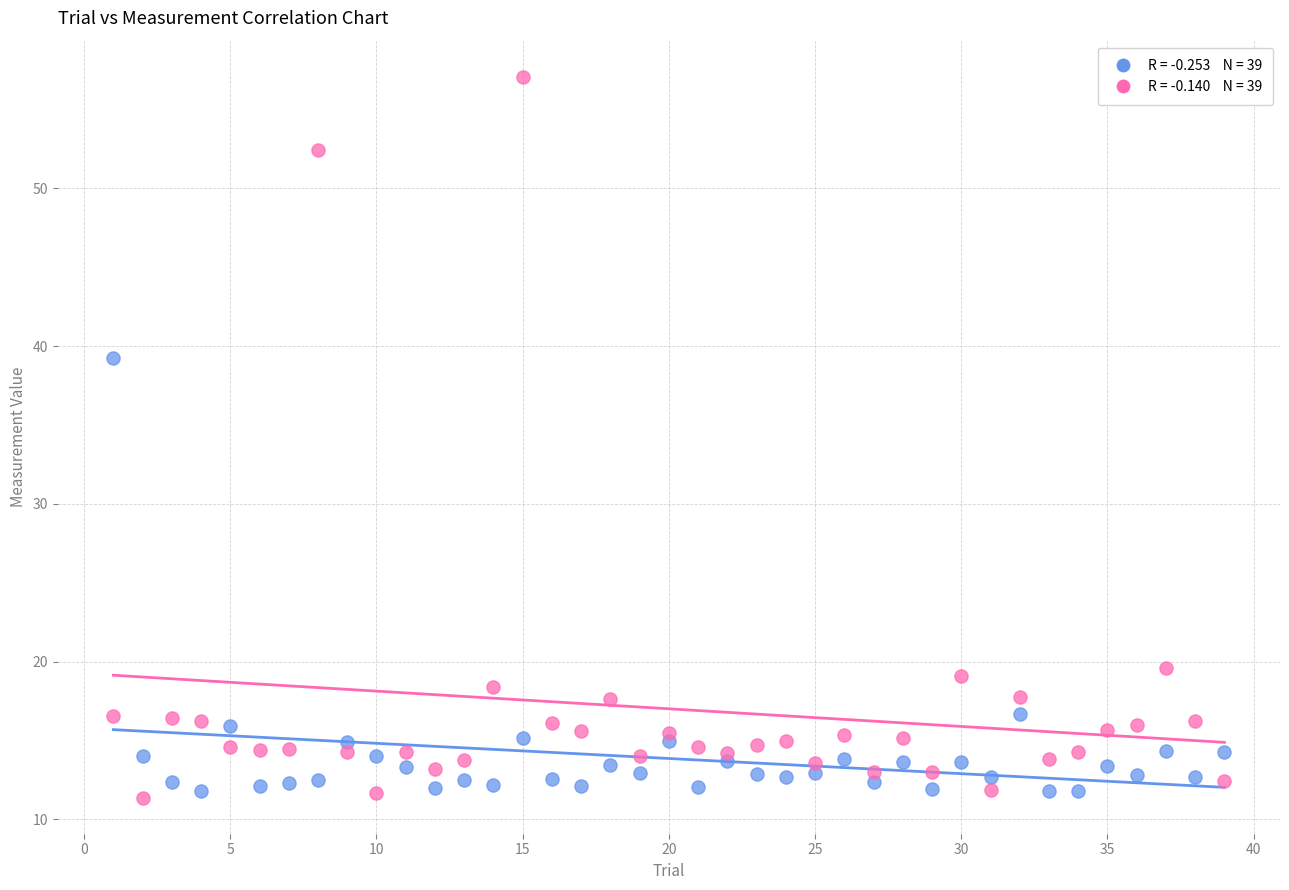

Across all series, what Y value is closest to 34?

39.2